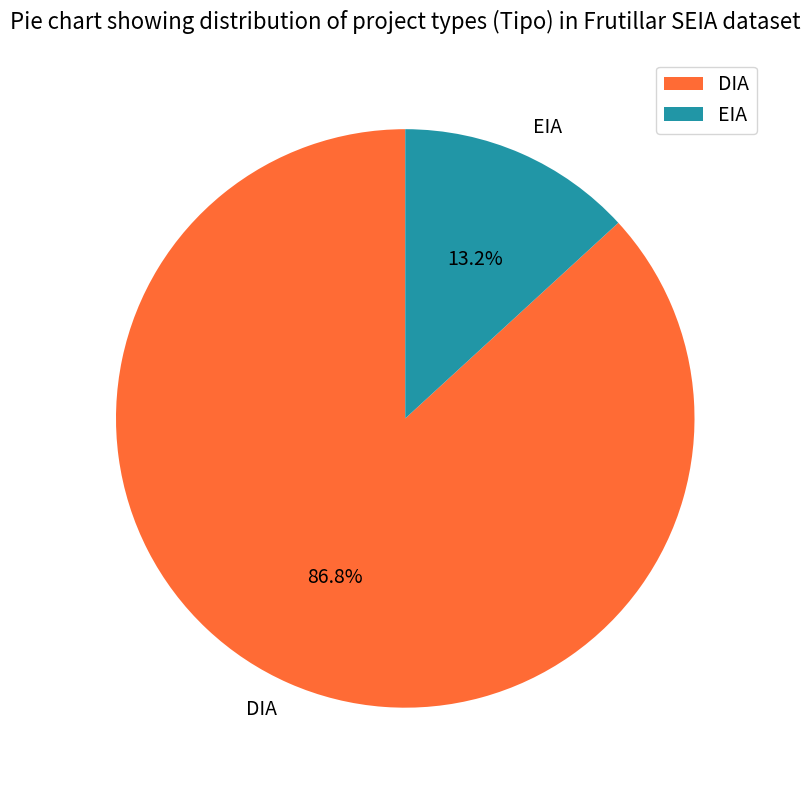

Count the number of slices in the pie.

2